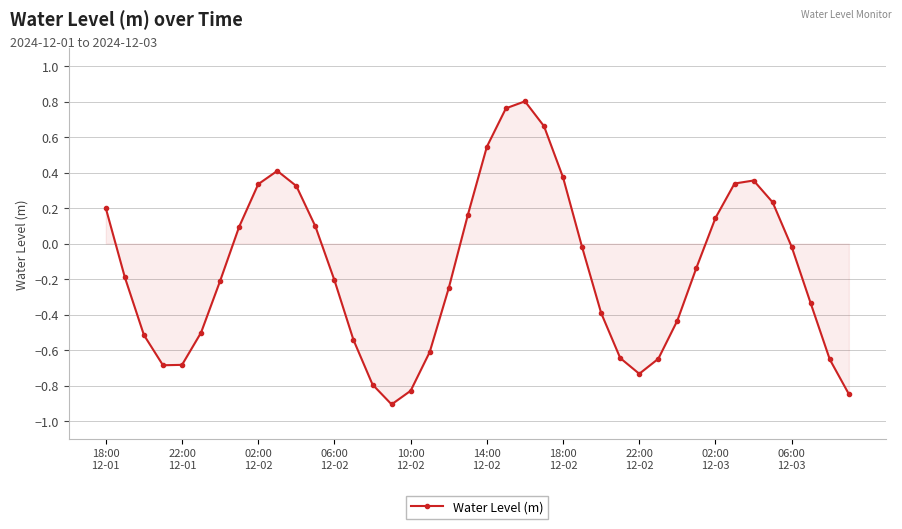

Does the chart have visible grid lines?

Yes